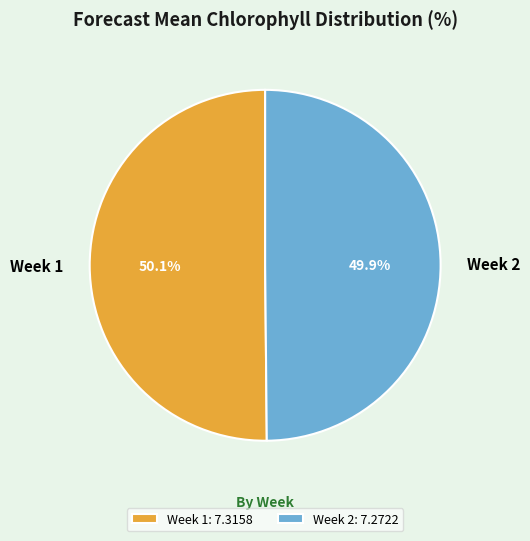

The Week 2 slice represents 50% of the pie. True or false?

True